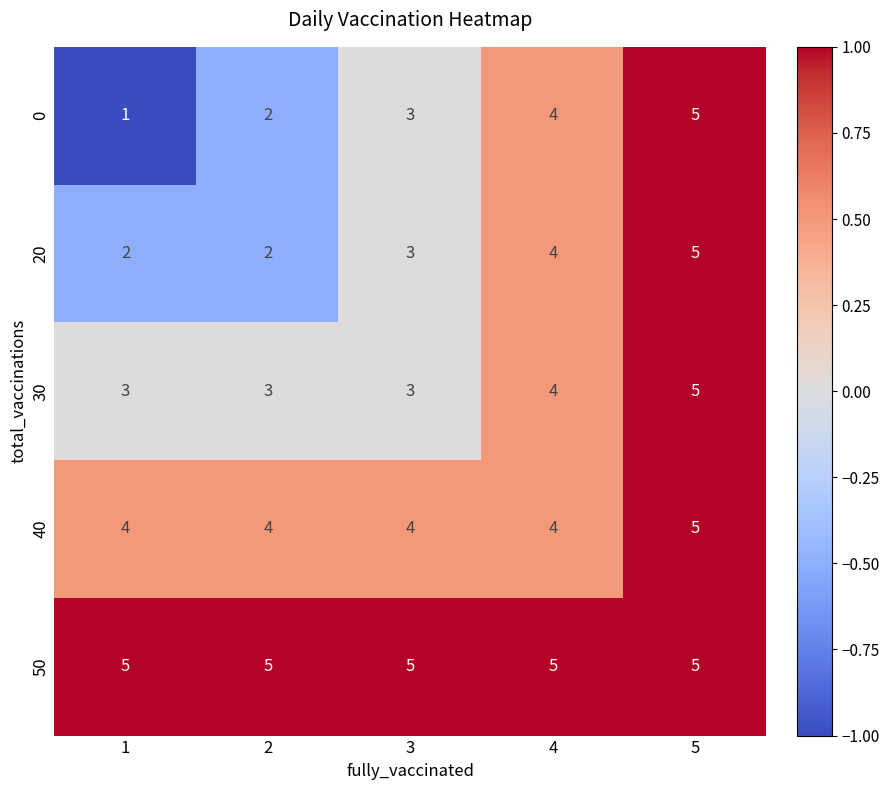

What is the difference between the highest and lowest values at 4?

1